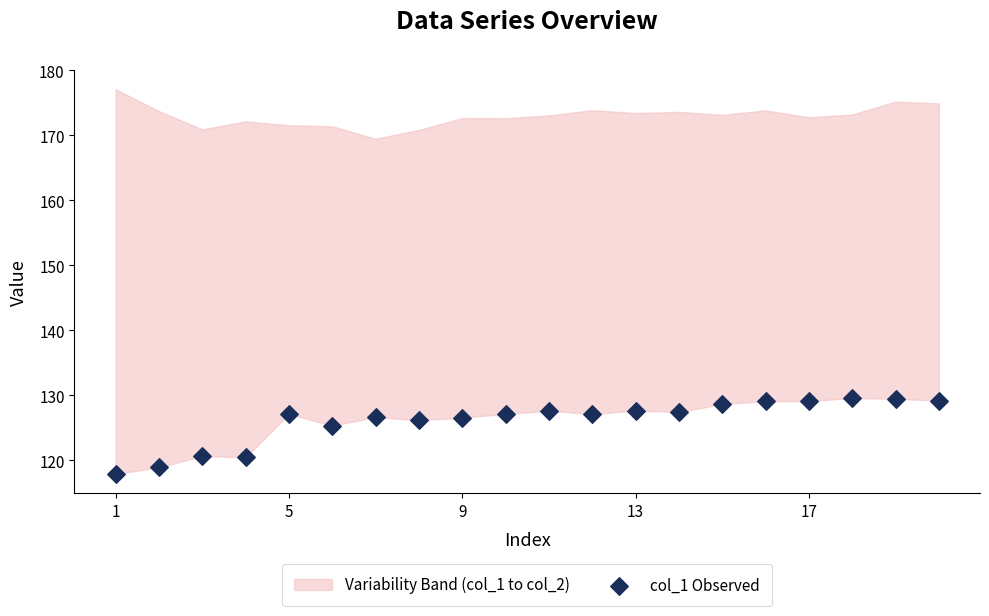

What is the range of Y values (max minus min)?

11.7